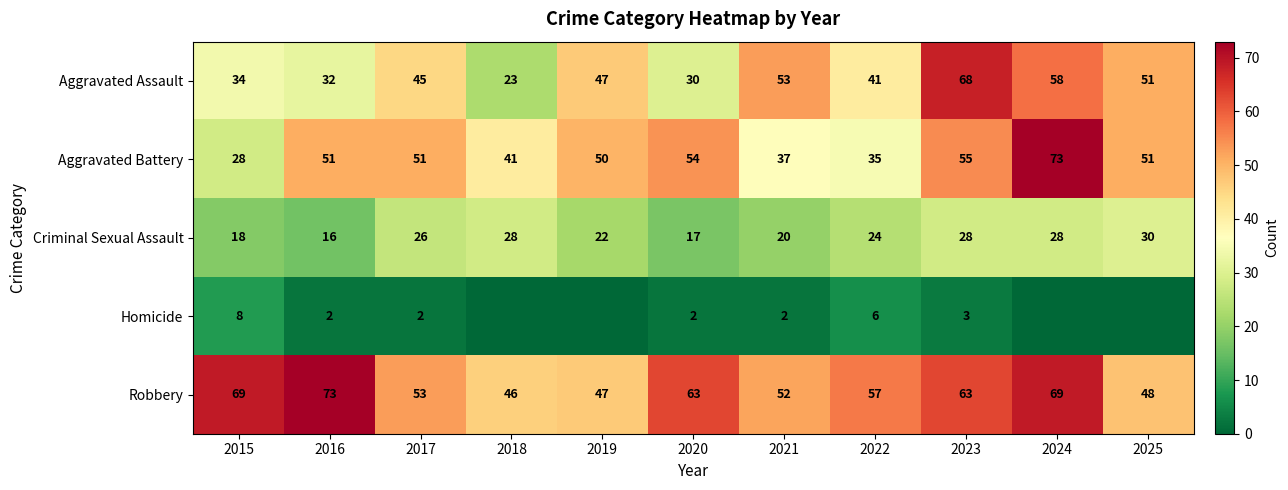

What is the maximum value shown in the chart?

73